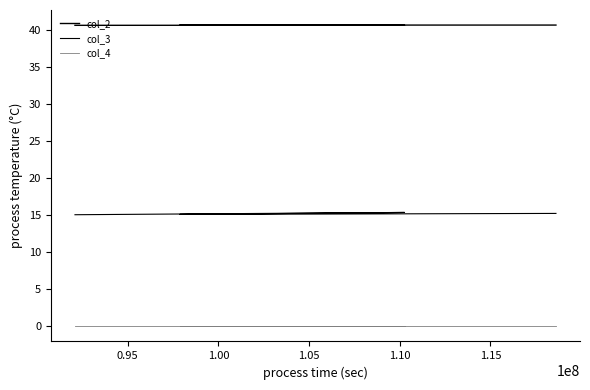

The col_3 series shows 4.8 at 1.00. True or false?

False